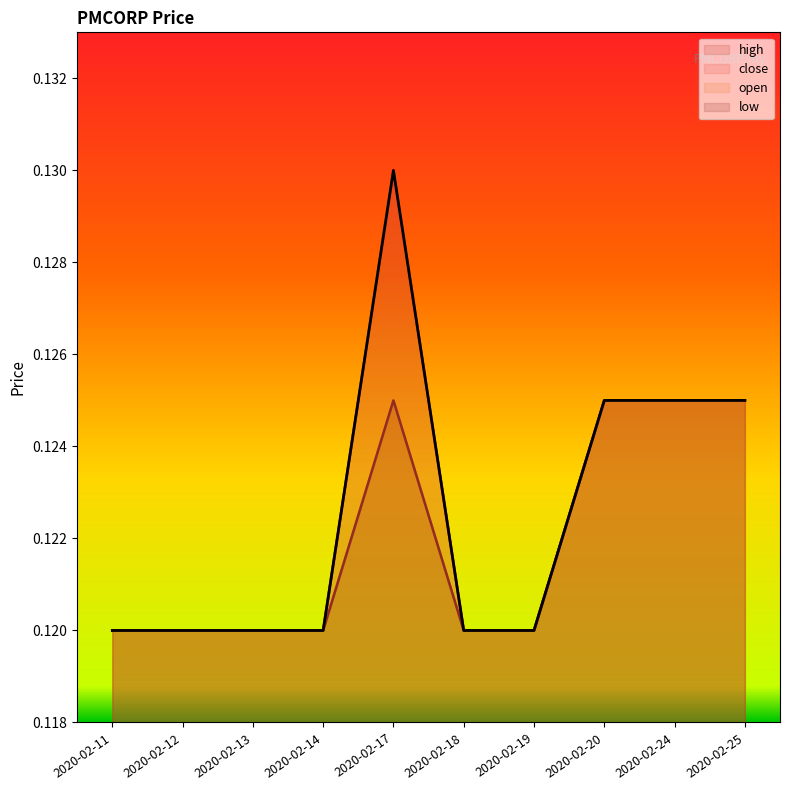

Reading left to right, extract all data points from this chart.

high: 0.1	0.1	0.1	0.1	0.1	0.1	0.1	0.1	0.1	0.1
close: 0.1	0.1	0.1	0.1	0.1	0.1	0.1	0.1	0.1	0.1
open: 0.1	0.1	0.1	0.1	0.1	0.1	0.1	0.1	0.1	0.1
low: 0.1	0.1	0.1	0.1	0.1	0.1	0.1	0.1	0.1	0.1